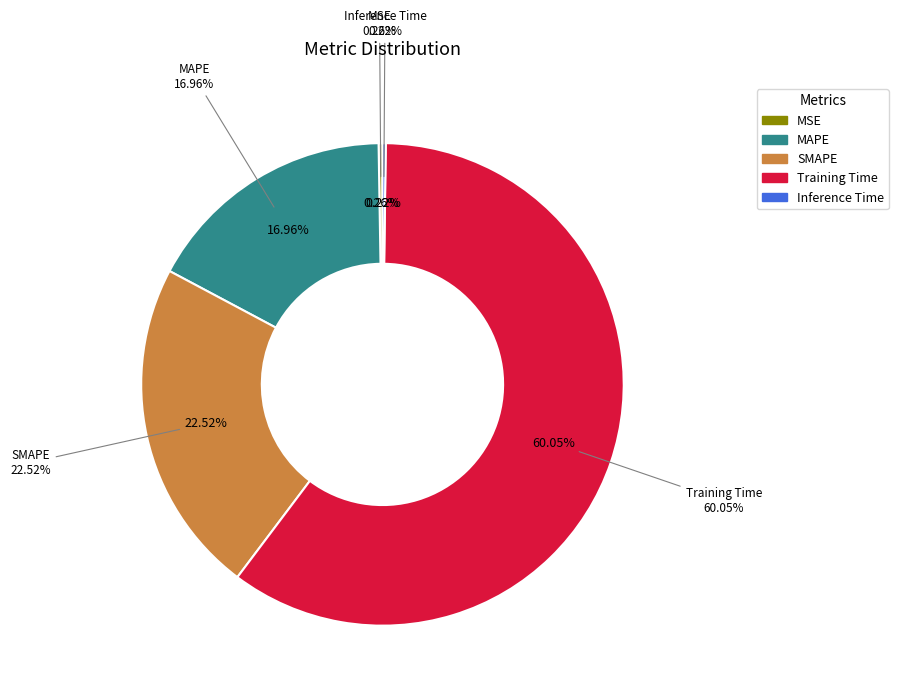

What portion of the pie excludes MAPE?

83.0%